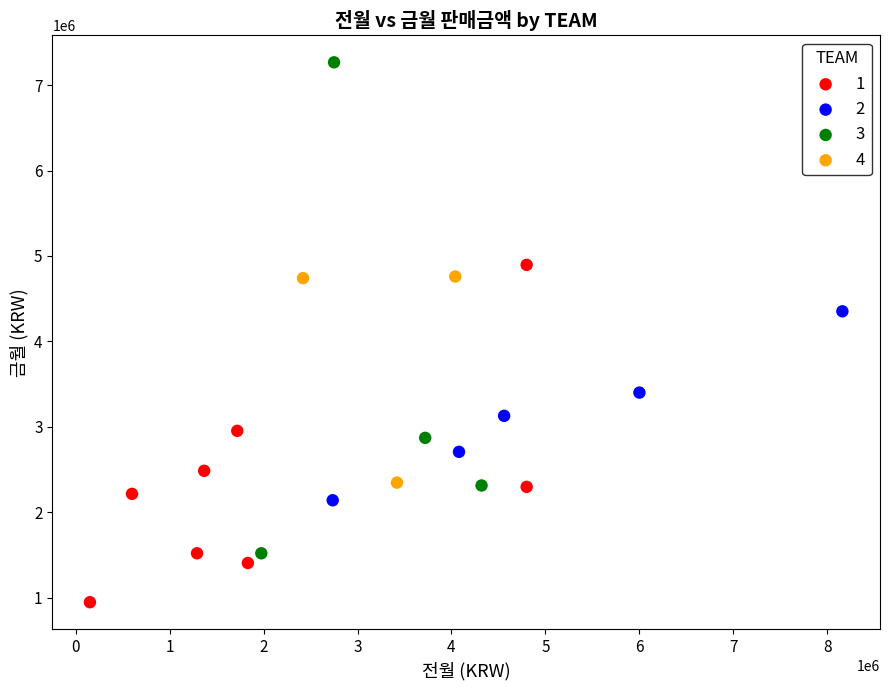

Which series reaches the maximum Y coordinate?

3